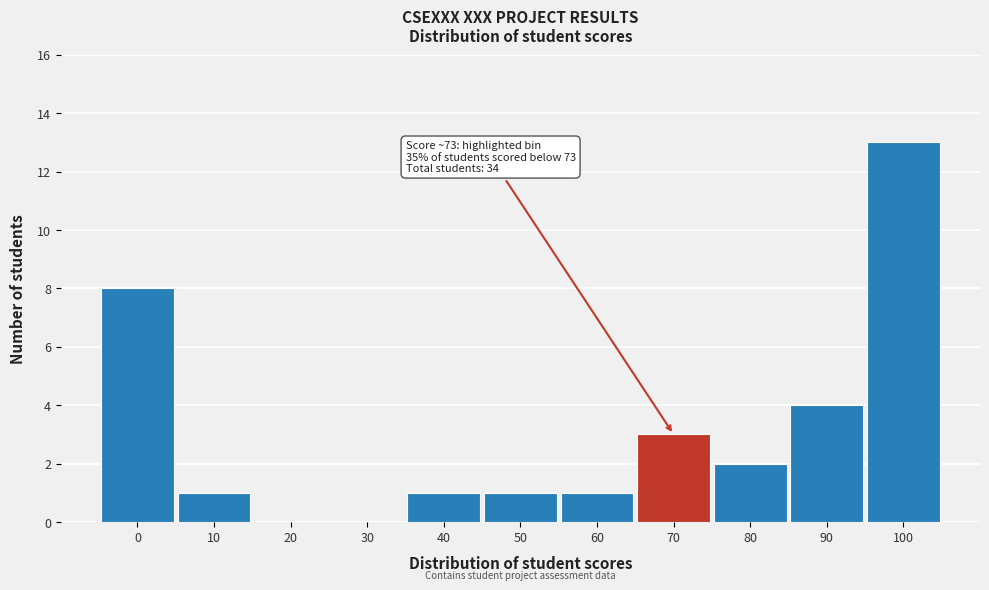

Reading right to left, list all the values displayed in this chart.

100=13	90=4	80=2	70=3	60=1	50=1	40=1	30=0	20=0	10=1	0=8